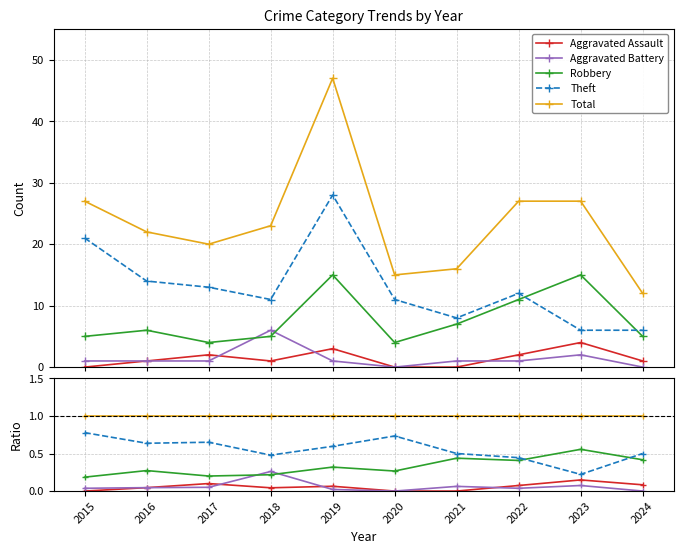

What is the difference between the highest and lowest values at 2023?

0.9